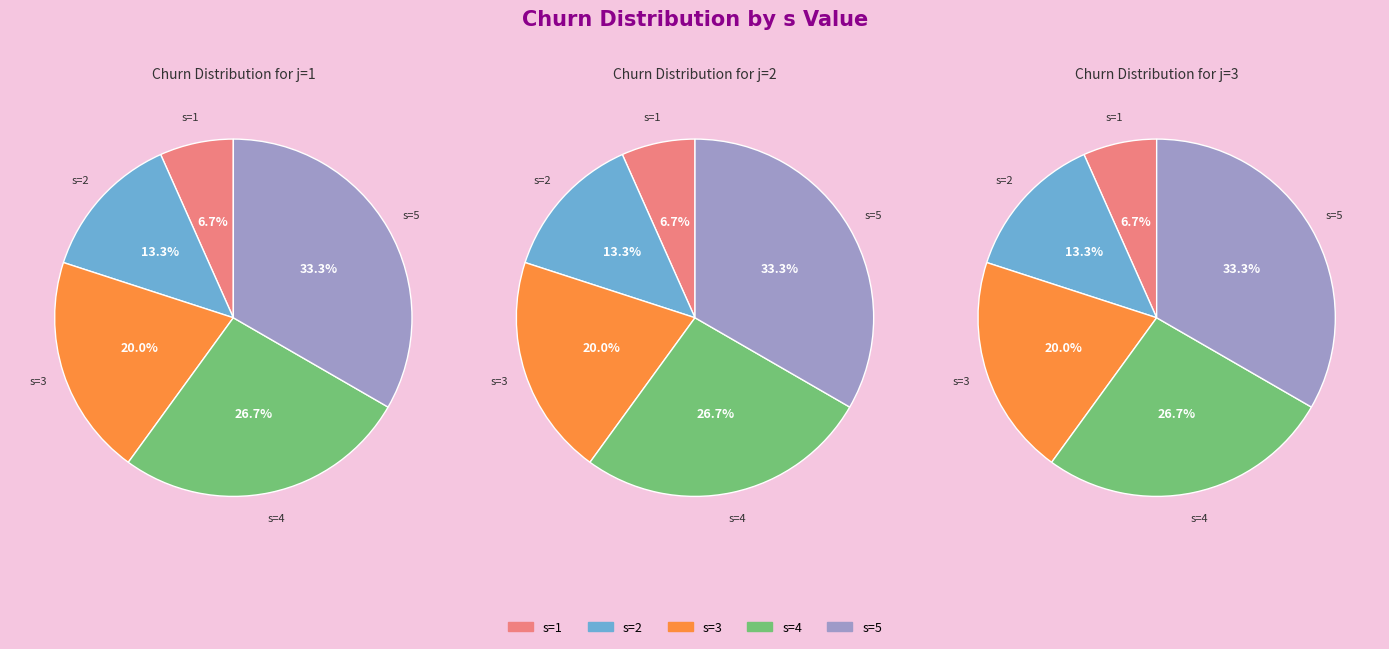

Which series has the largest range (max minus min)?

1